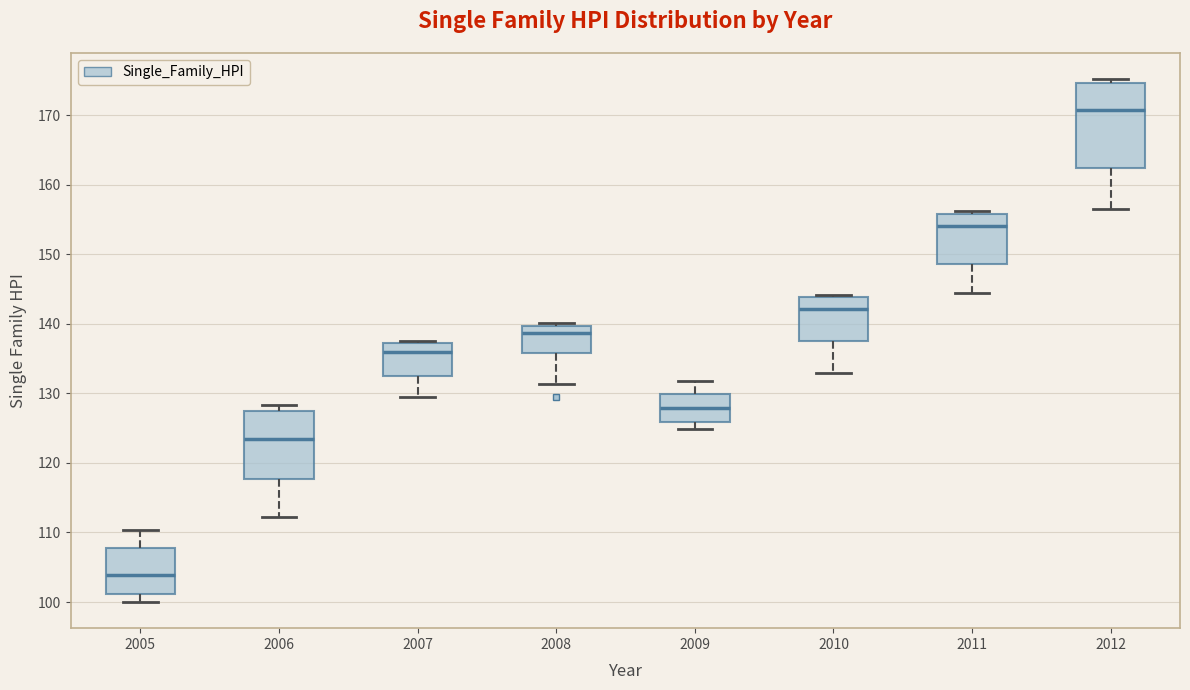

Which box is the tallest, from its lower edge to its upper edge?

2012